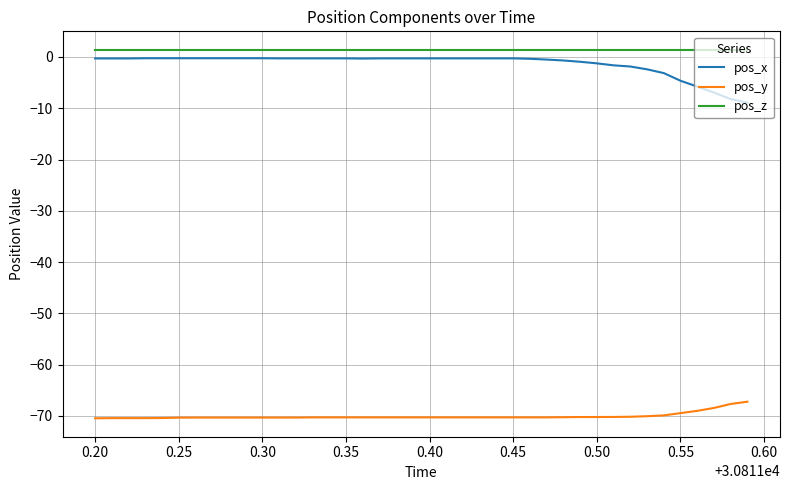

Which series has the widest spread of values?

pos_x